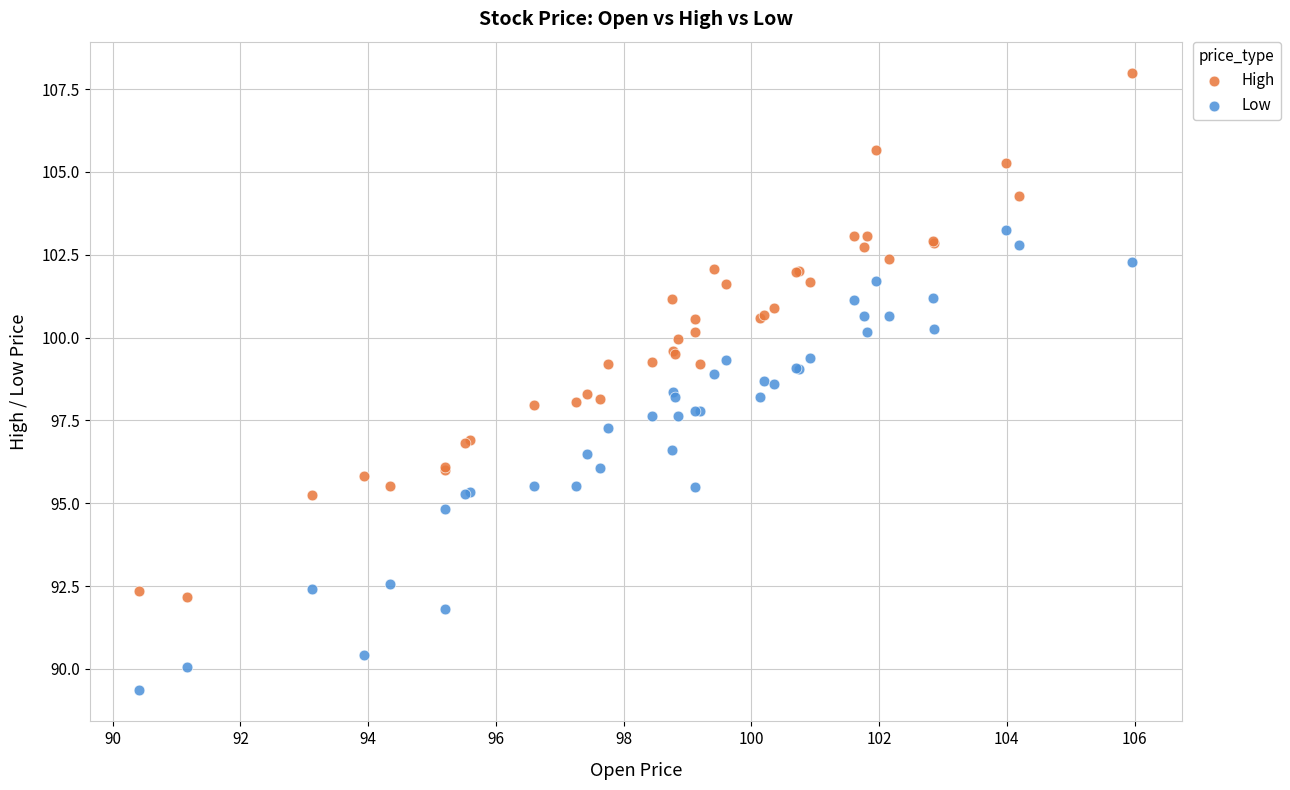

Which series has the widest spread of Y values?

High